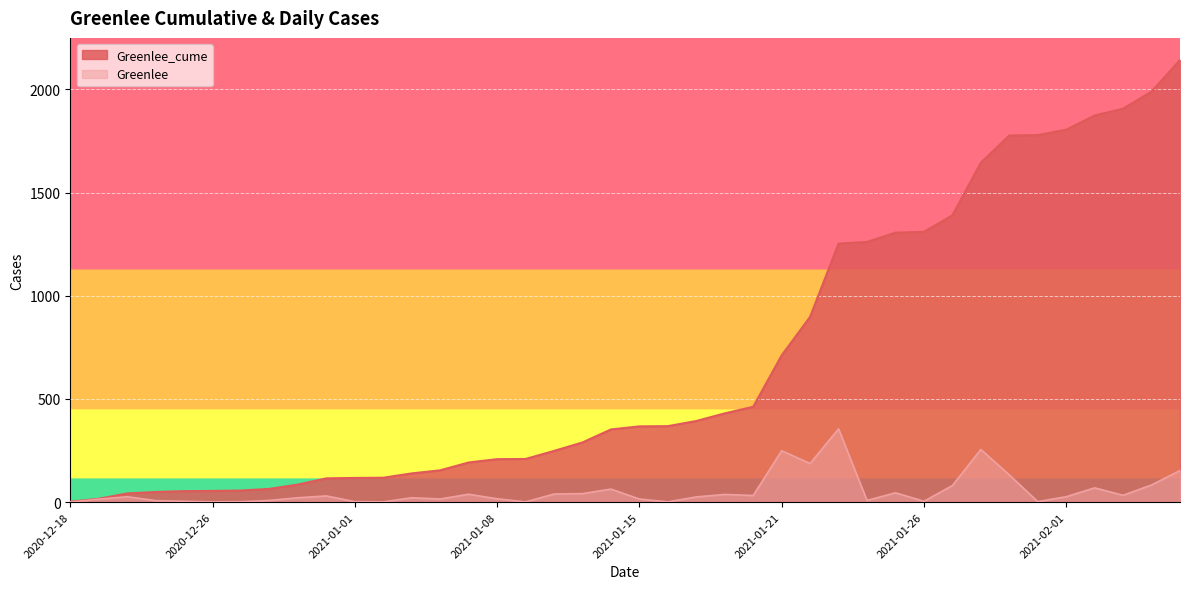

True or false: Greenlee_cume and Greenlee intersect in this chart.

False